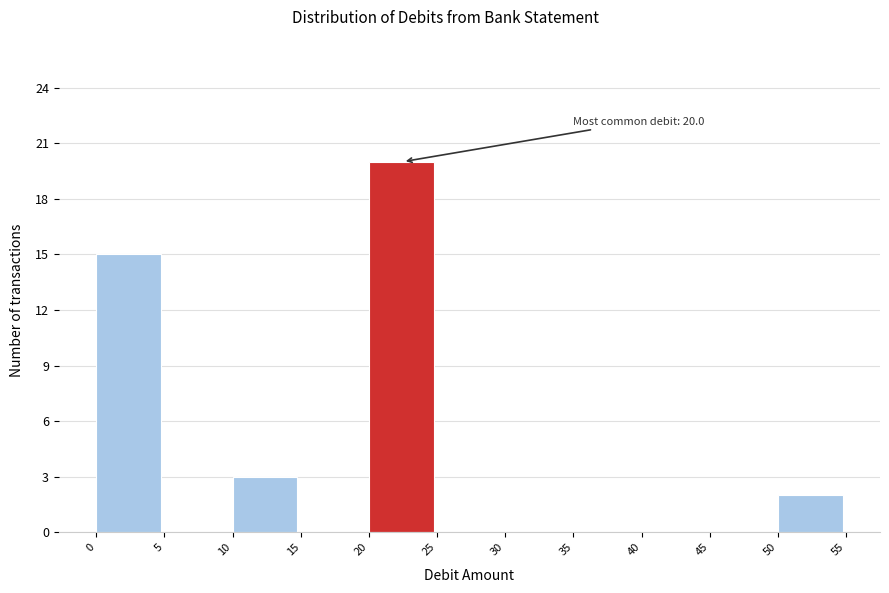

Which range on the x-axis has the tallest bar?

20 to 25